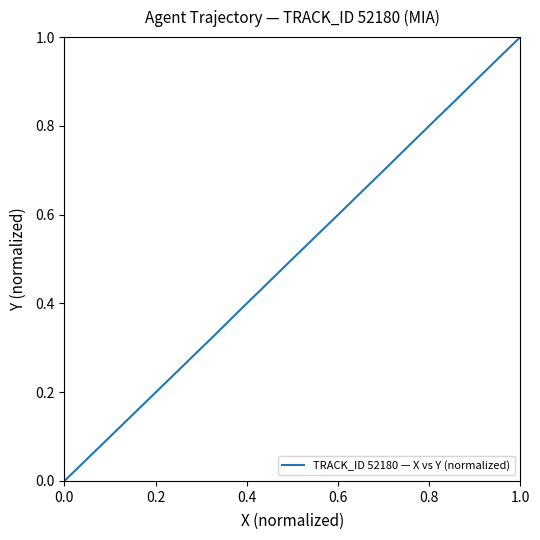

The chart shows a value of 0.3 at 15. True or false?

False